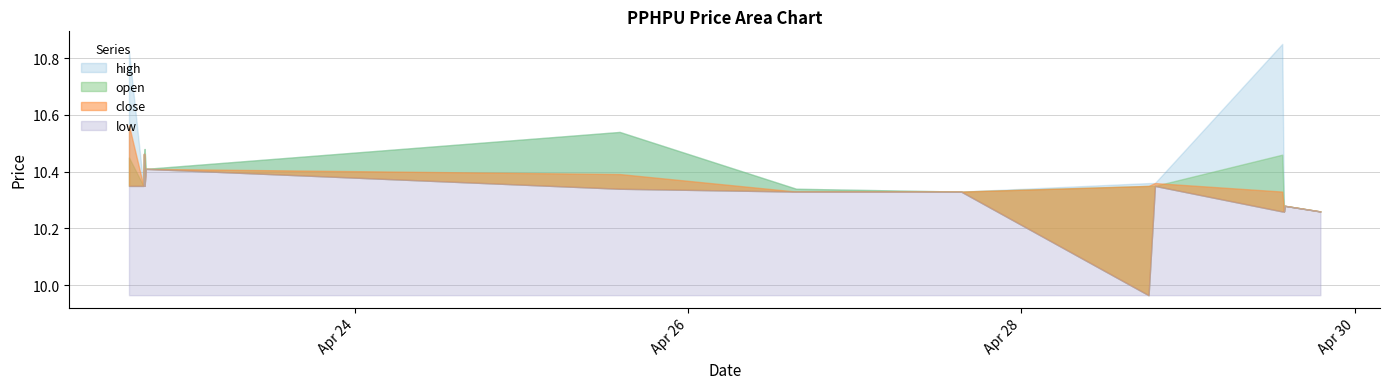

List the labels in order of close value, smallest first.

2022-04-29 13:50:00, 2022-04-29 19:05:00, 2022-04-29 13:55:00, 2022-04-26 15:35:00, 2022-04-27 15:20:00, 2022-04-29 13:35:00, 2022-04-22 17:35:00, 2022-04-22 17:45:00, 2022-04-28 18:20:00, 2022-04-28 19:15:00, 2022-04-25 14:10:00, 2022-04-22 17:55:00, 2022-04-22 17:40:00, 2022-04-22 15:30:00